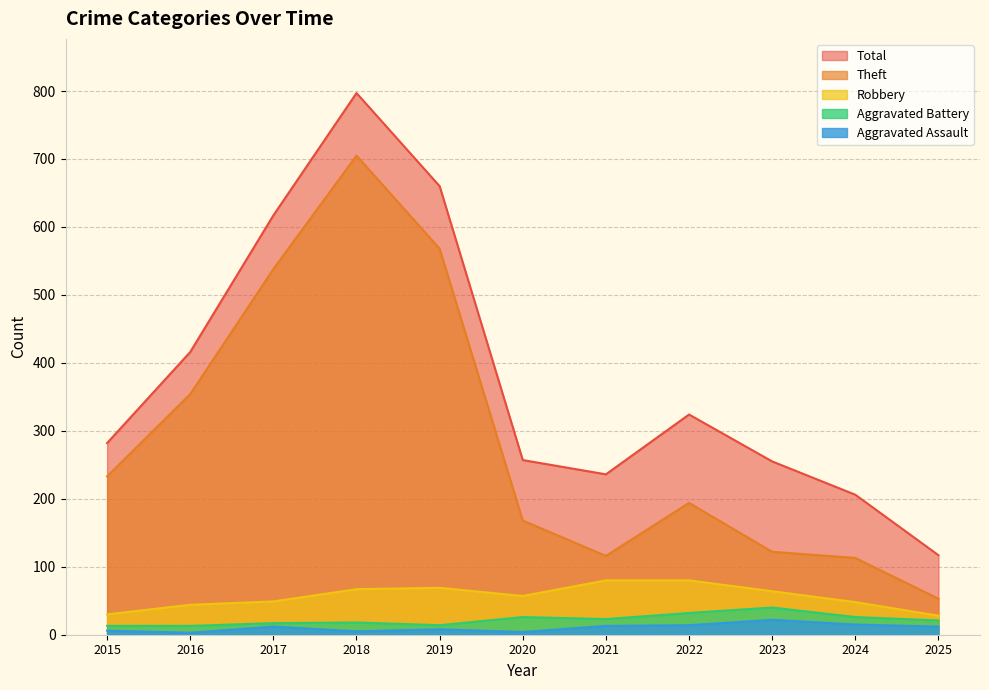

Reading left to right, extract all data points from this chart.

Robbery: 30	44	49	67	69	57	80	80	64	48	28
Theft: 233	354	538	705	568	168	116	194	122	113	53
Aggravated Battery: 13	13	17	18	14	26	23	32	40	26	21
Aggravated Assault: 6	3	12	5	8	4	13	14	22	15	12
Total: 282	416	617	797	660	257	236	324	255	206	117